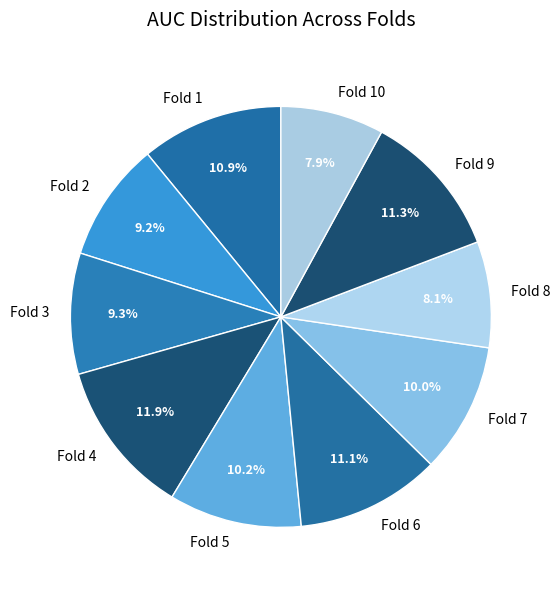

Count the number of slices in the pie.

10